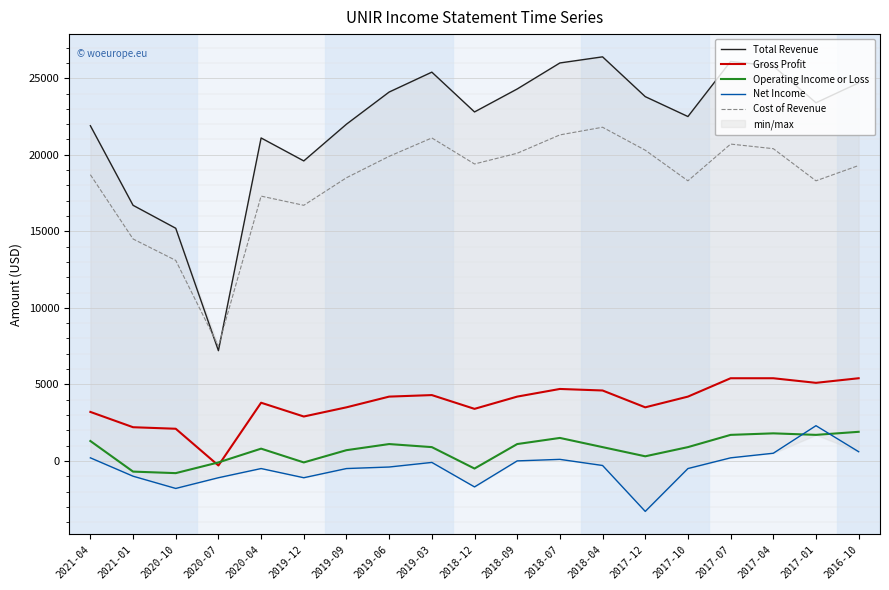

What is the difference between the maximum and second lowest values in the Cost of Revenue series?

8700